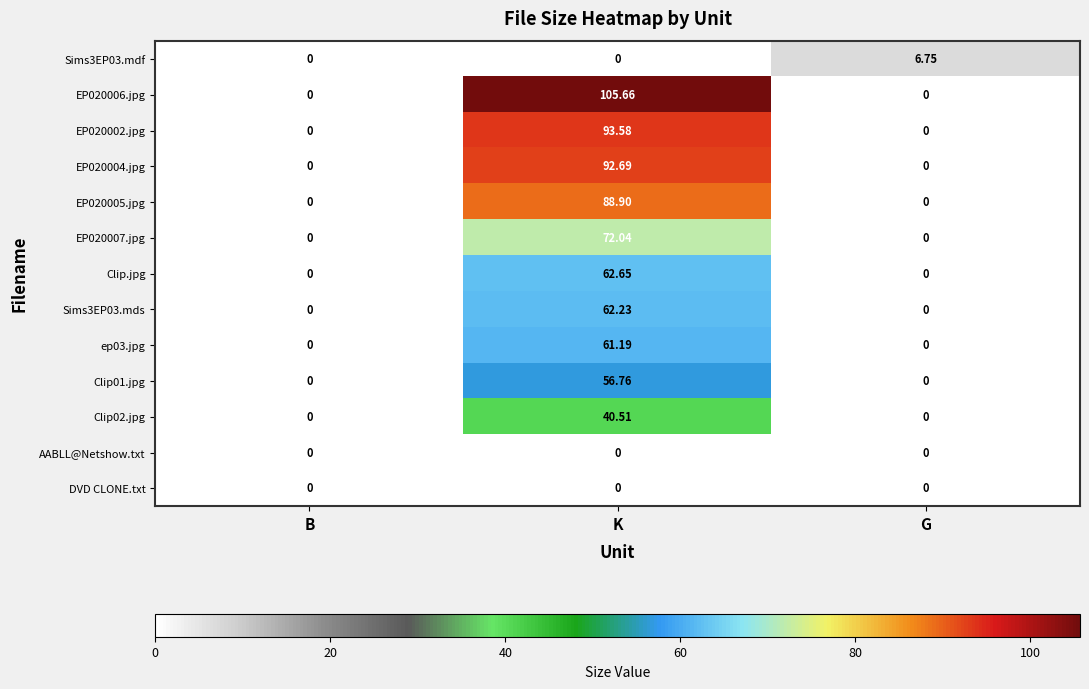

Which series has the largest total across all categories?

EP020006.jpg